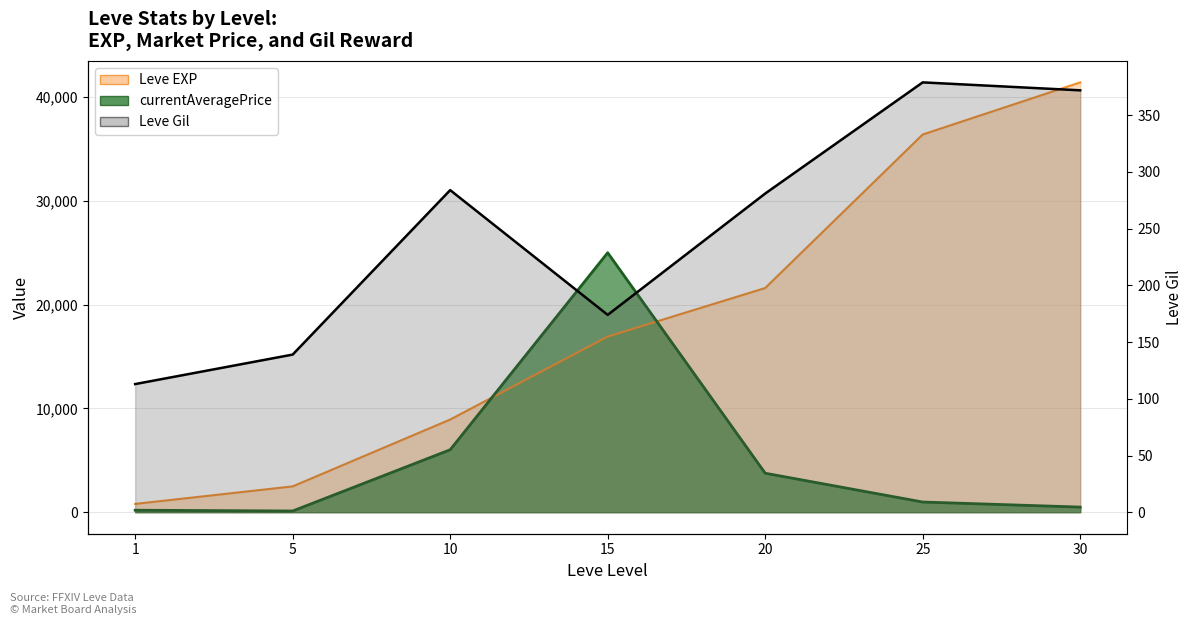

Where is the first local minimum?

15